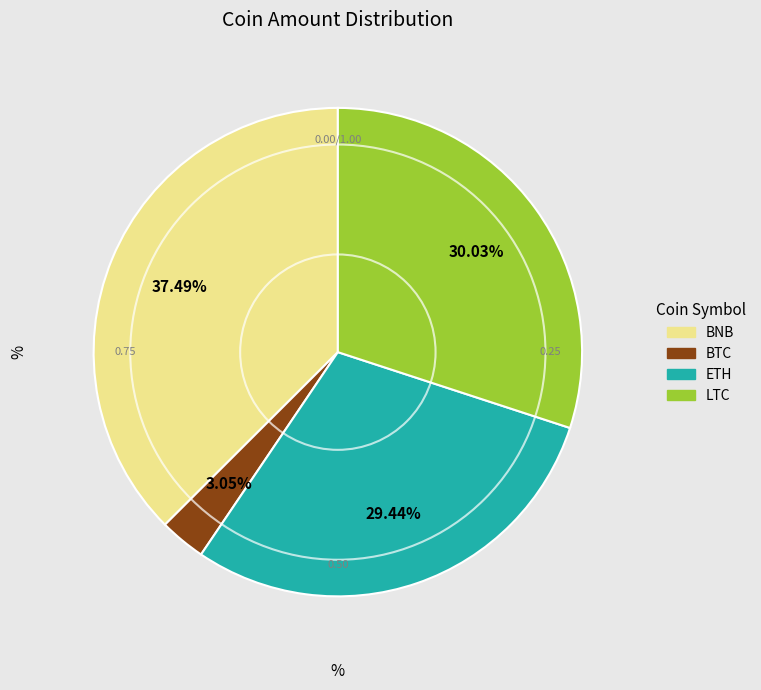

Is there any slice that represents more than half of the pie?

No